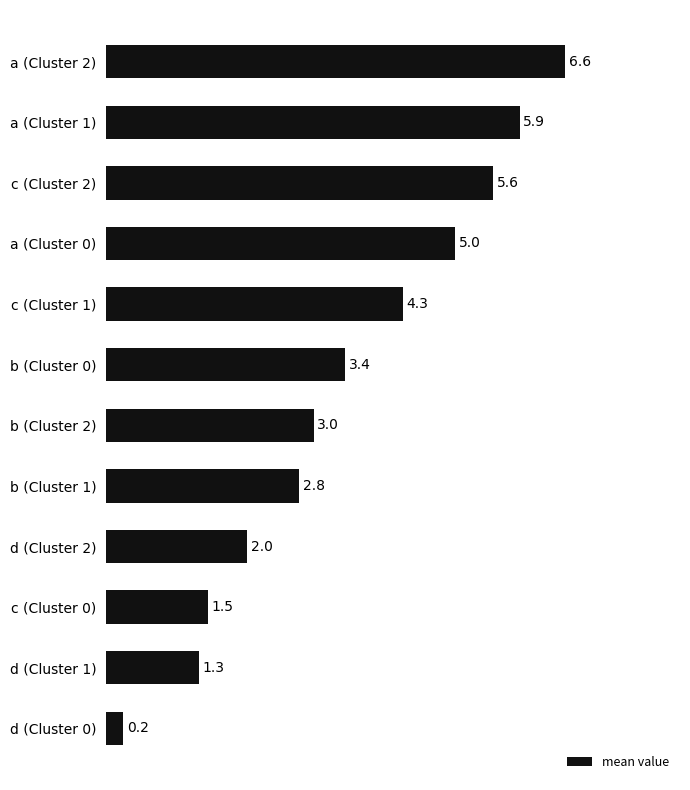

Between b (Cluster 2) and c (Cluster 2), which is larger?

c (Cluster 2)